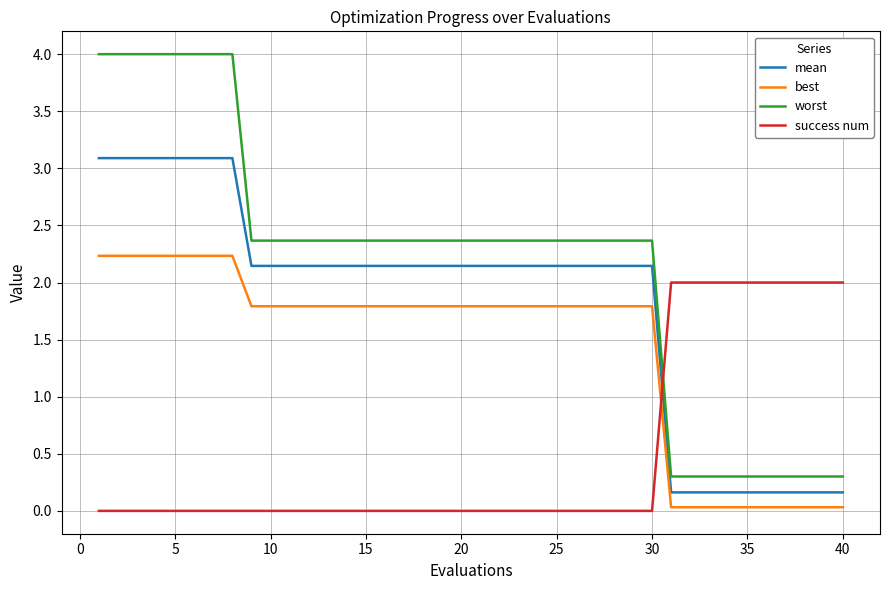

Which series has the largest range (max minus min)?

worst